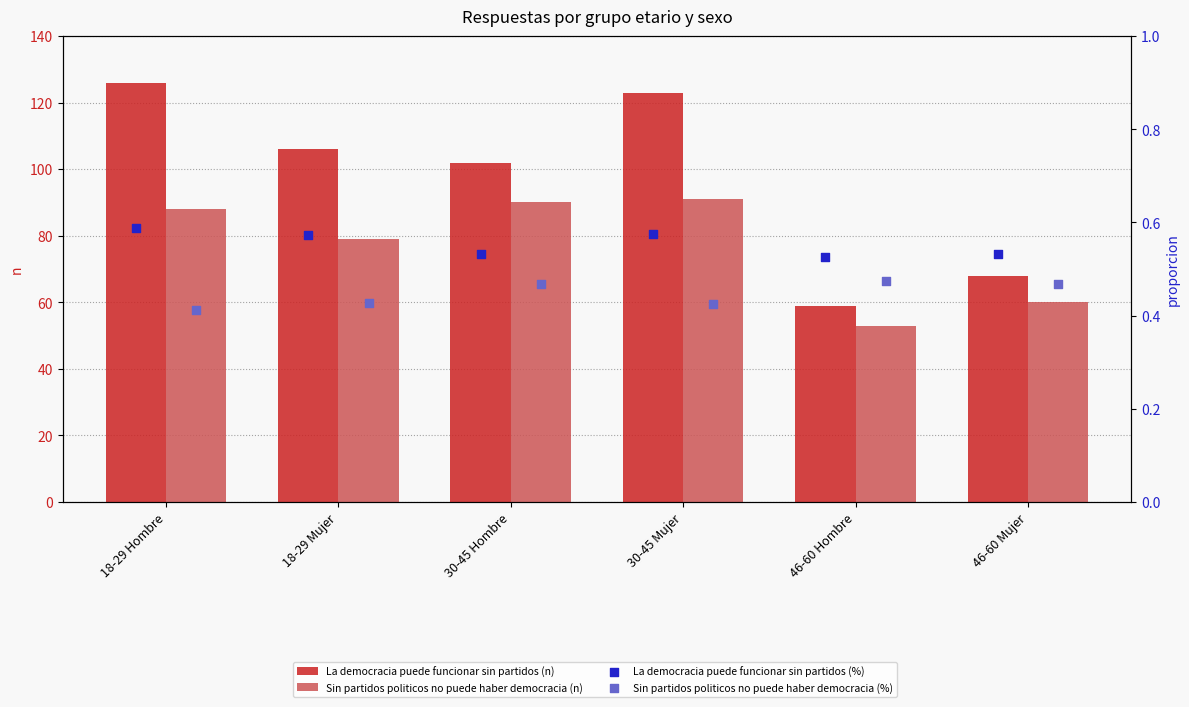

What are all the series names shown in the legend?

La democracia puede funcionar sin partidos (n), Sin partidos politicos no puede haber democracia (n), La democracia puede funcionar sin partidos (%), Sin partidos politicos no puede haber democracia (%)